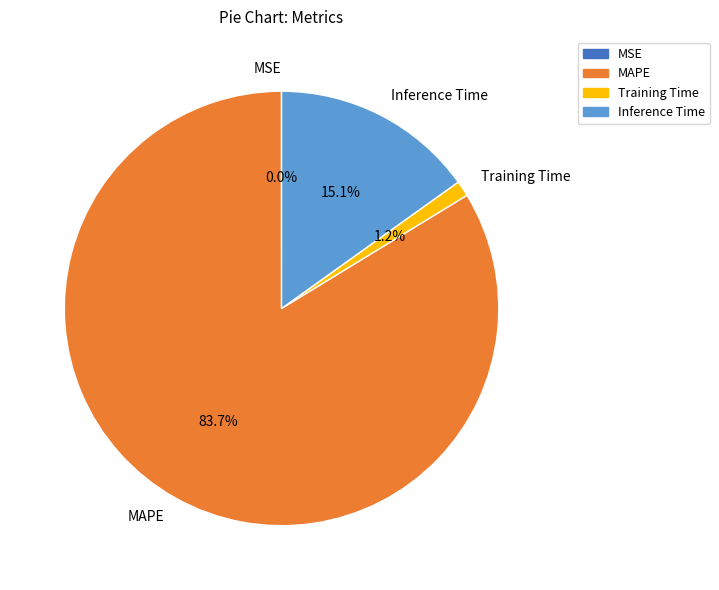

What is the majority slice?

MAPE